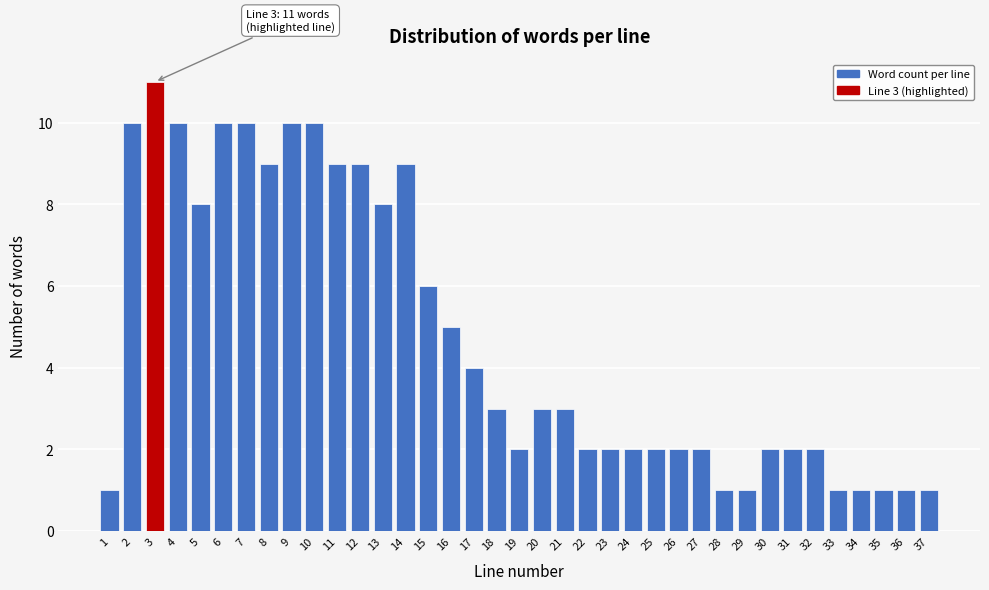

What is the maximum value shown in the chart?

11